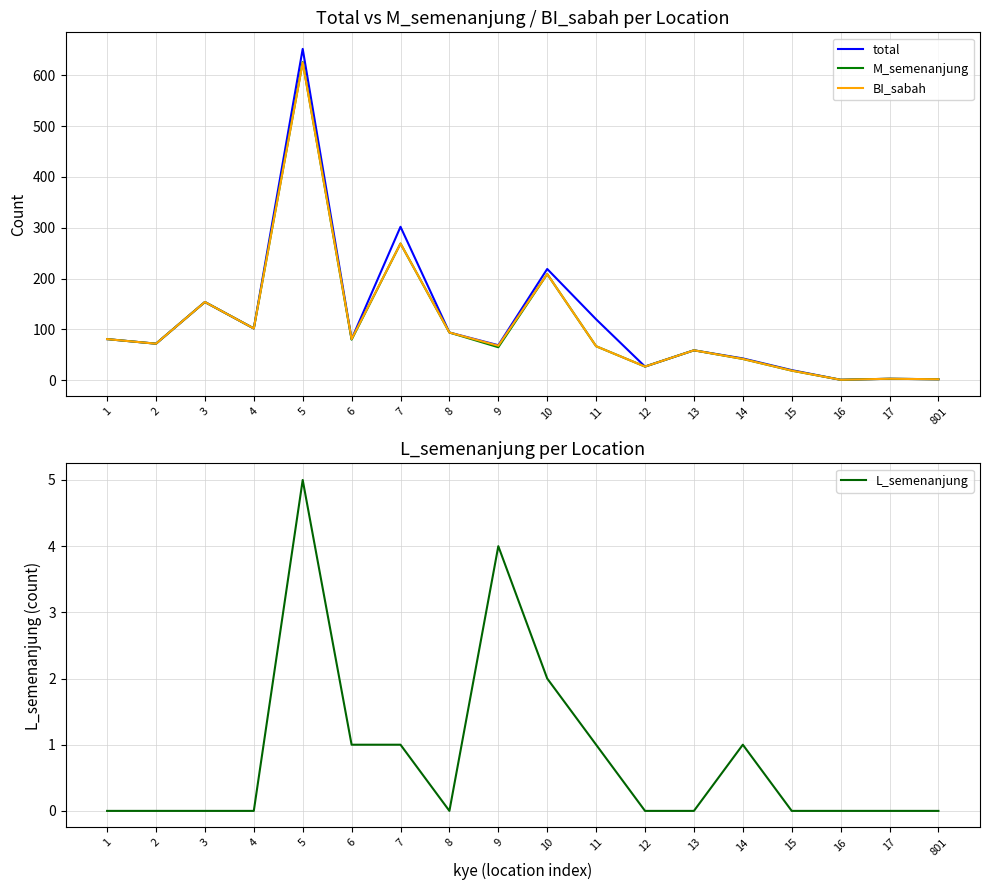

True or false: total and L_semenanjung intersect in this chart.

False